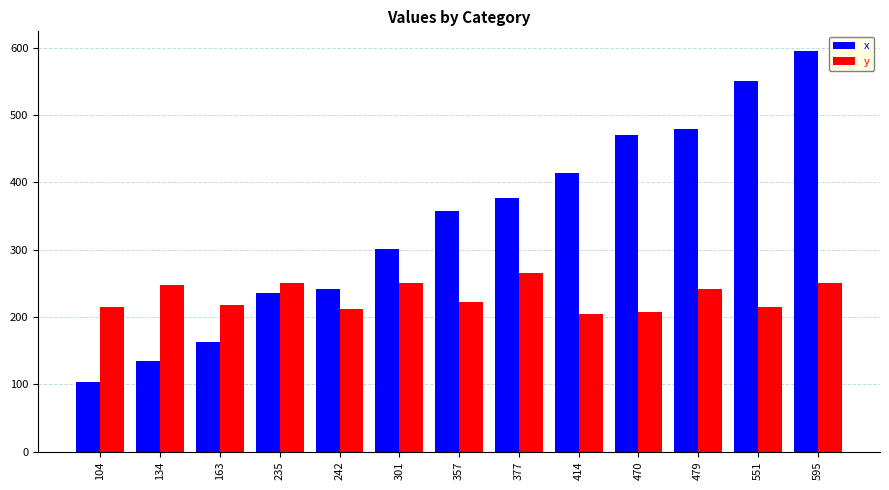

Is the value of x at 551 greater than the value of y at 551?

Yes